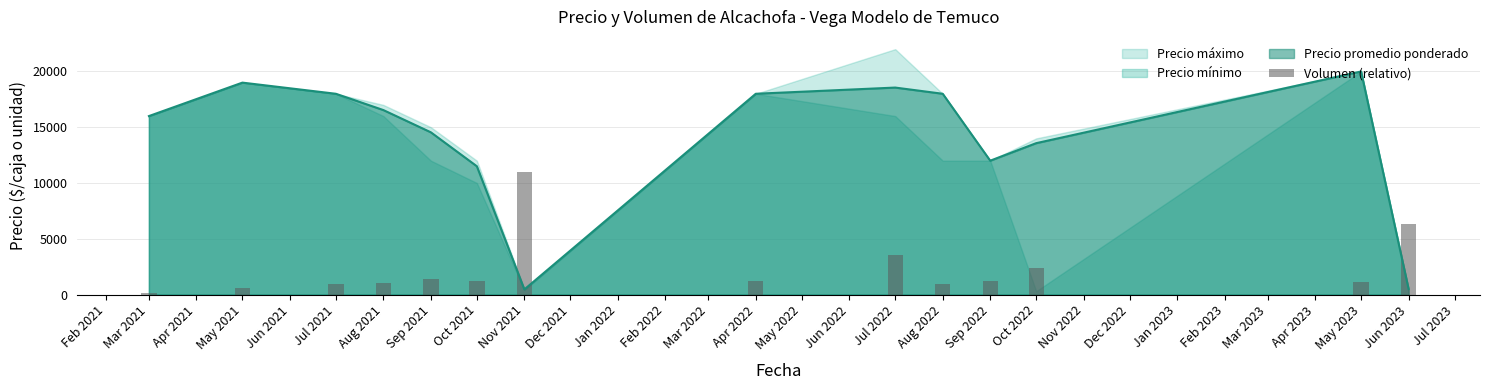

How many values are below 1178?

6